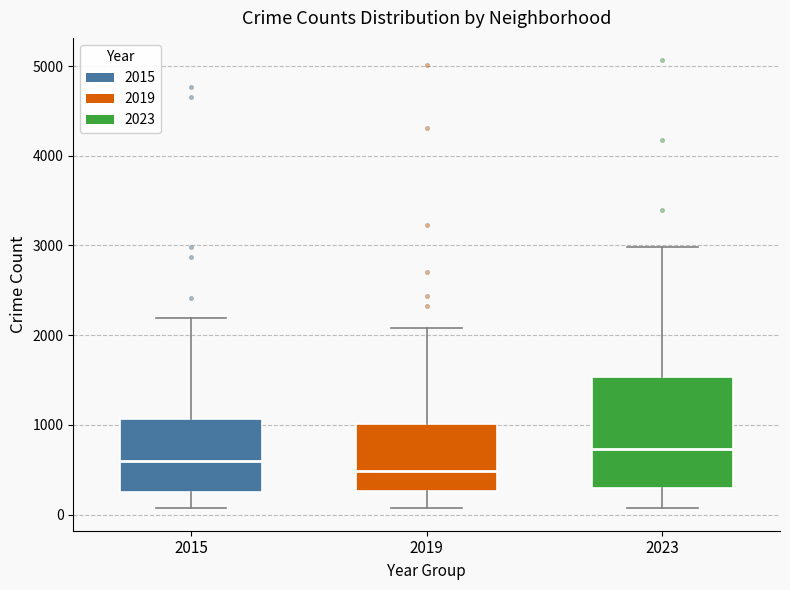

Where is the lower edge of the box at x = 2023 on the y-axis? The values are not printed on the chart, so give them approximately, as read against the axis.

300